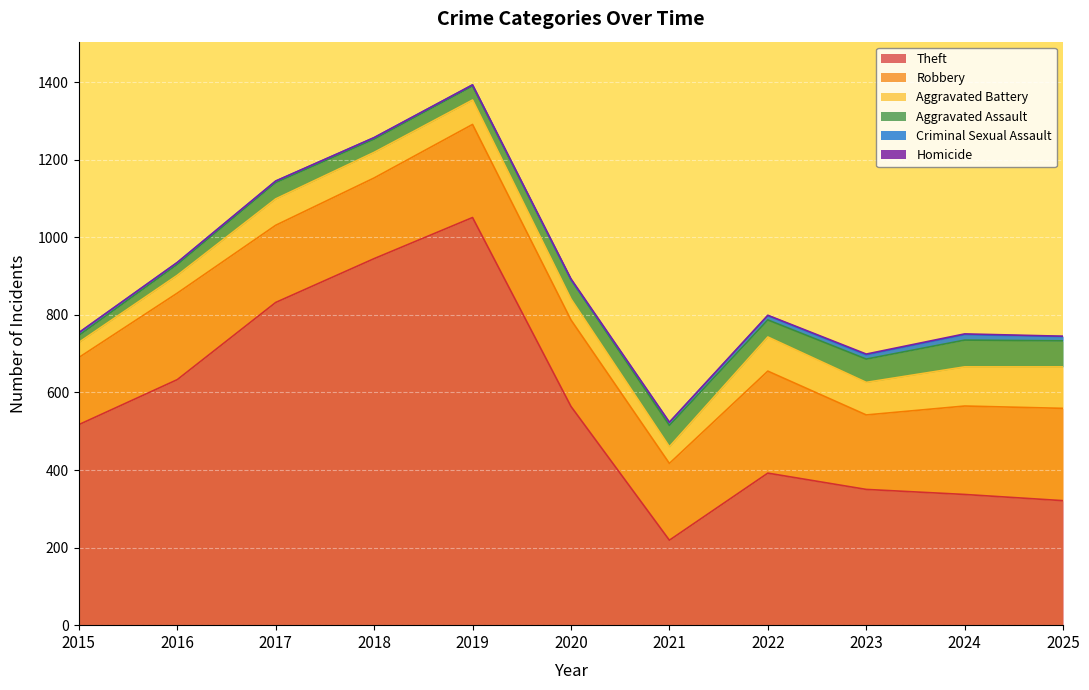

Which has a higher value, 2022 or 2025?

2022